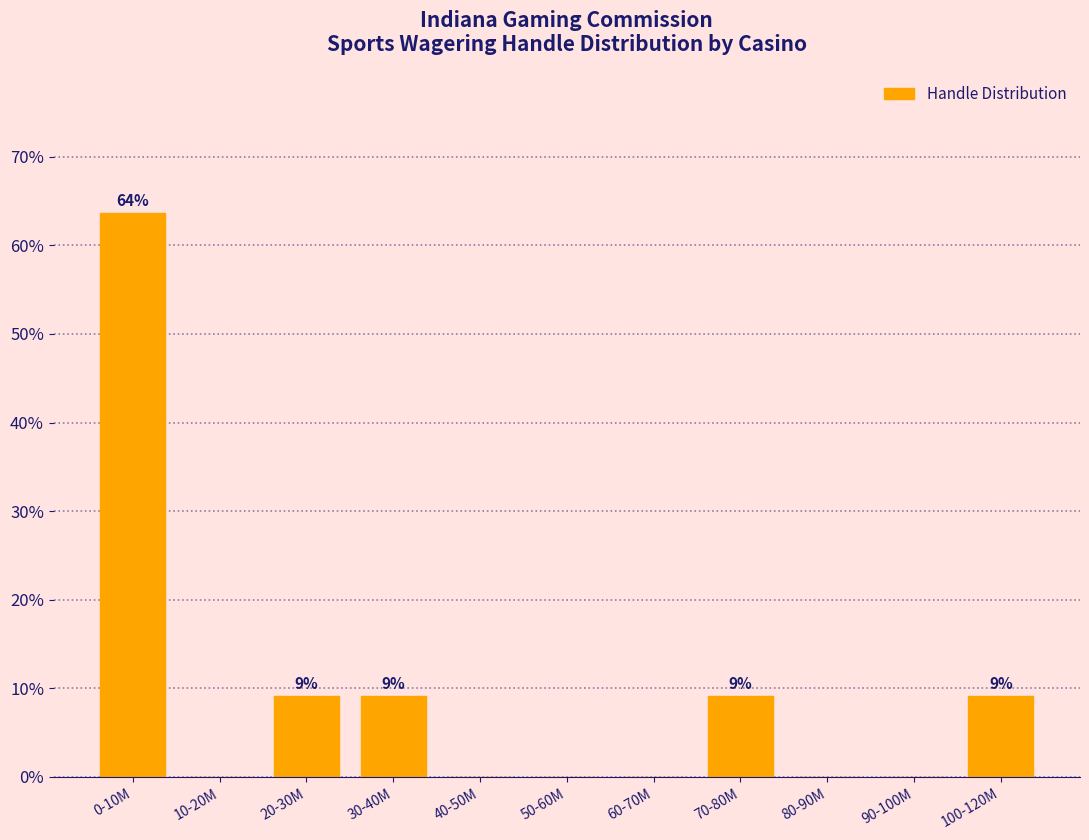

Reading left to right, what are all the values shown in this chart?

0-10M=63.6	10-20M=0.0	20-30M=9.1	30-40M=9.1	40-50M=0.0	50-60M=0.0	60-70M=0.0	70-80M=9.1	80-90M=0.0	90-100M=0.0	100-120M=9.1